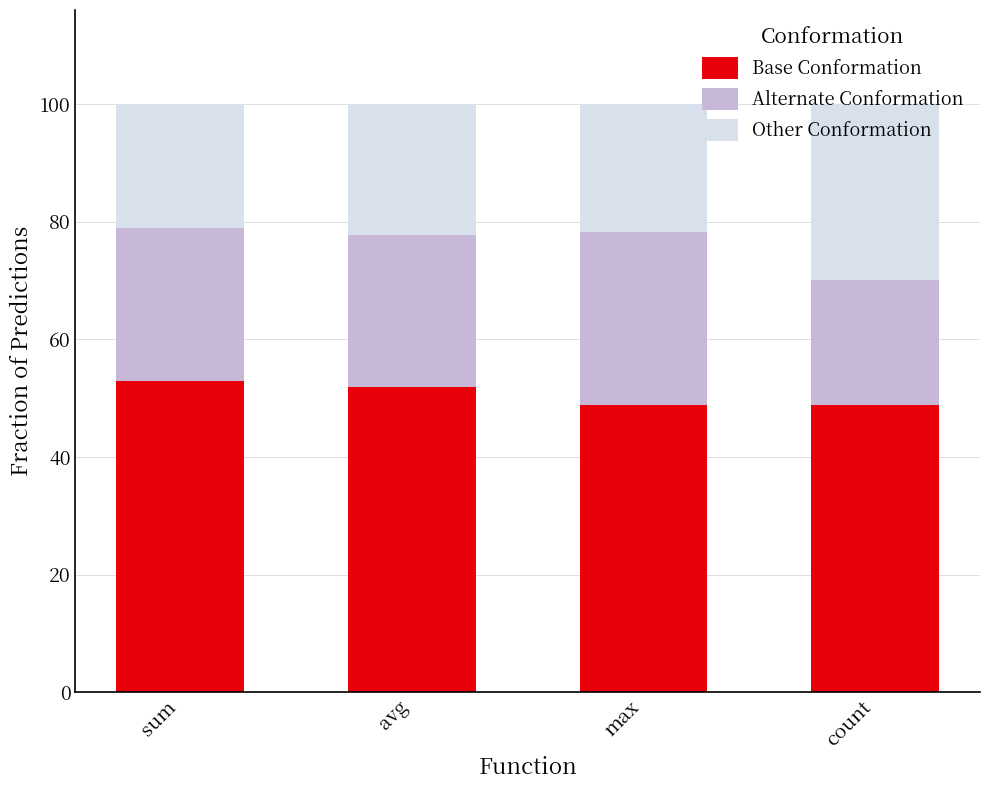

What is the value of the Base Conformation bar at the 1st from the left?

52.9